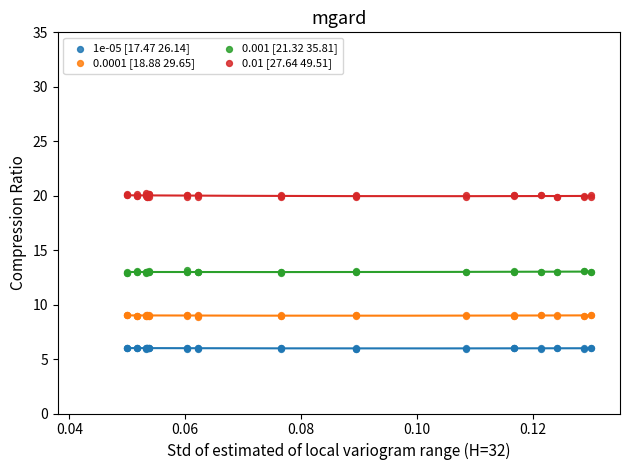

Which series contains the highest Y value?

0.01 [27.64 49.51]